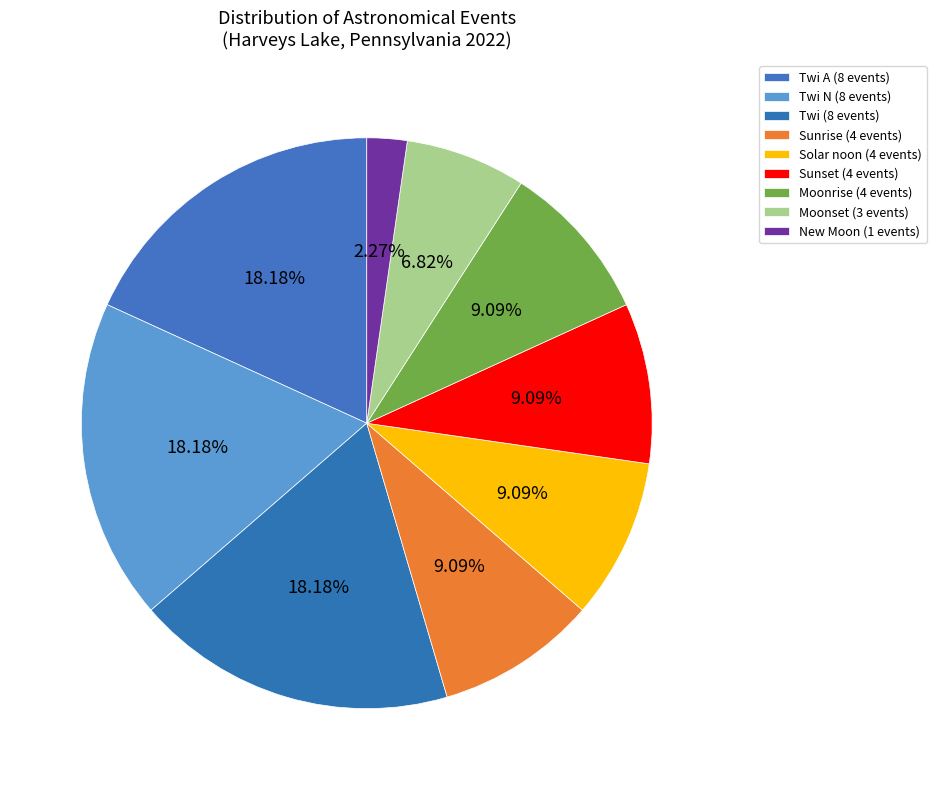

Does any single category account for the majority?

No